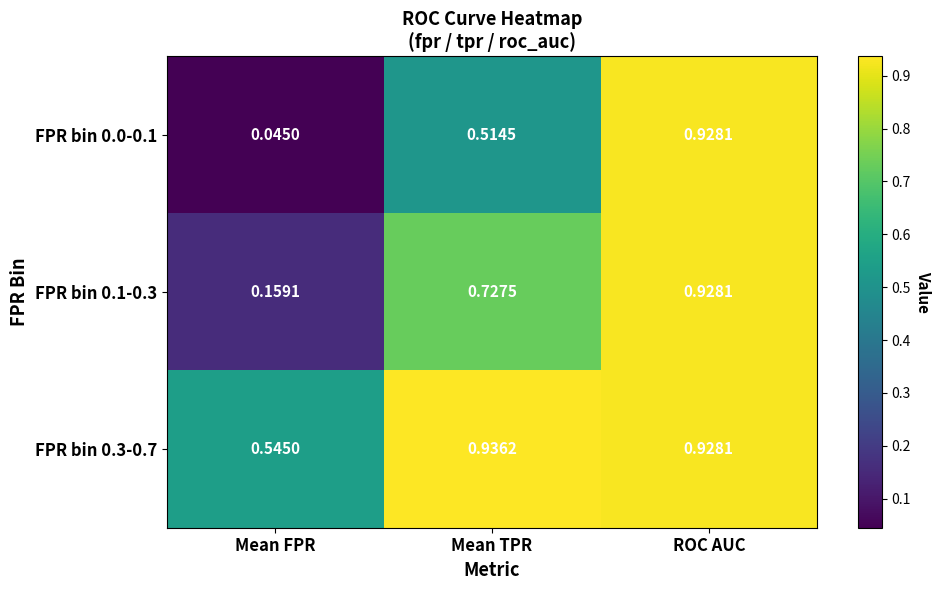

Is the value of FPR bin 0.0-0.1 at ROC AUC greater than the value of FPR bin 0.1-0.3 at Mean TPR?

Yes